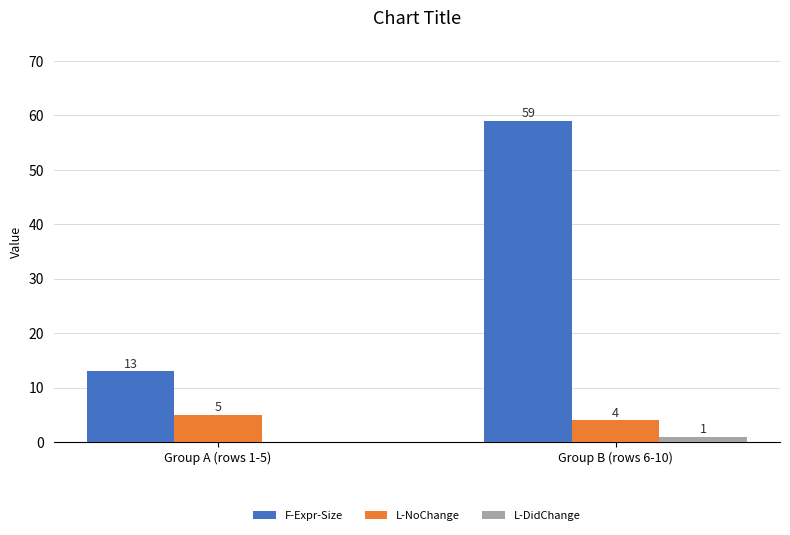

How many data points does each series have?

2